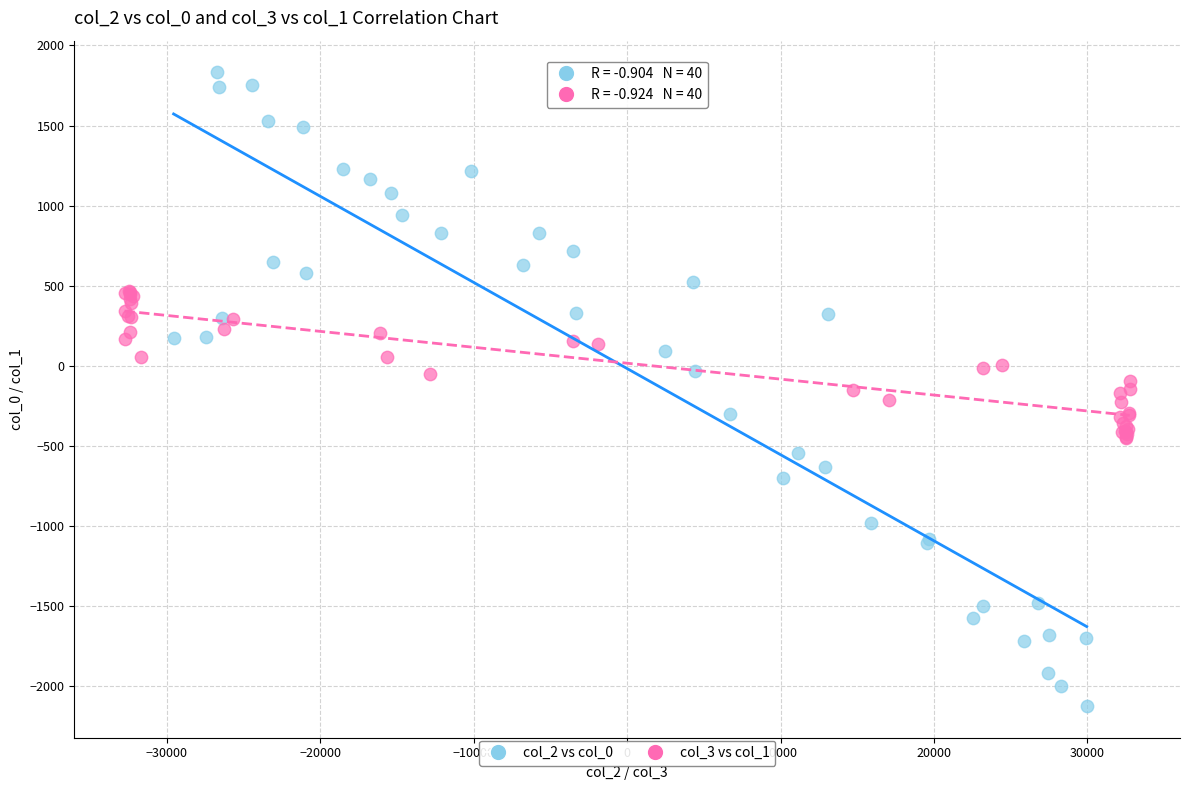

Which series reaches the minimum Y coordinate?

col_2 vs col_0